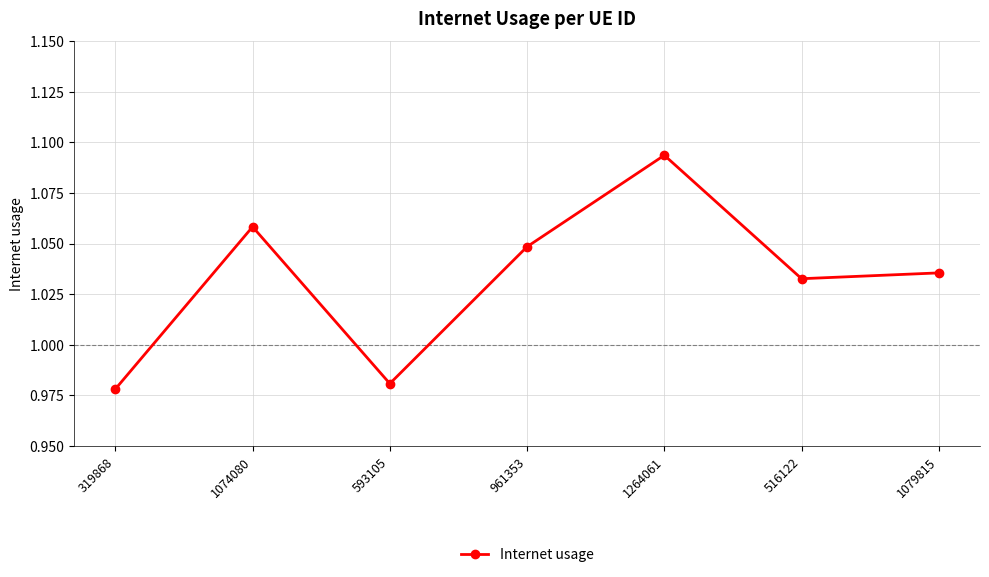

Count the number of categories in the chart.

7